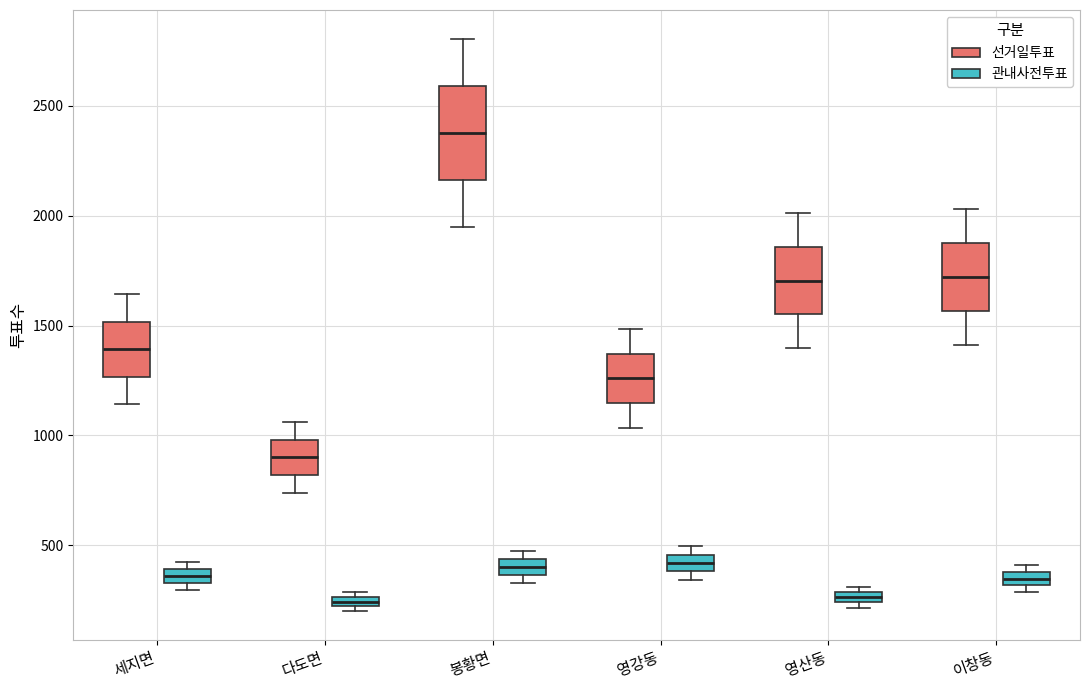

Where is the lower edge of the box for 영산동 (선거일투표) on the y-axis? The values are not printed on the chart, so give them approximately, as read against the axis.

1550